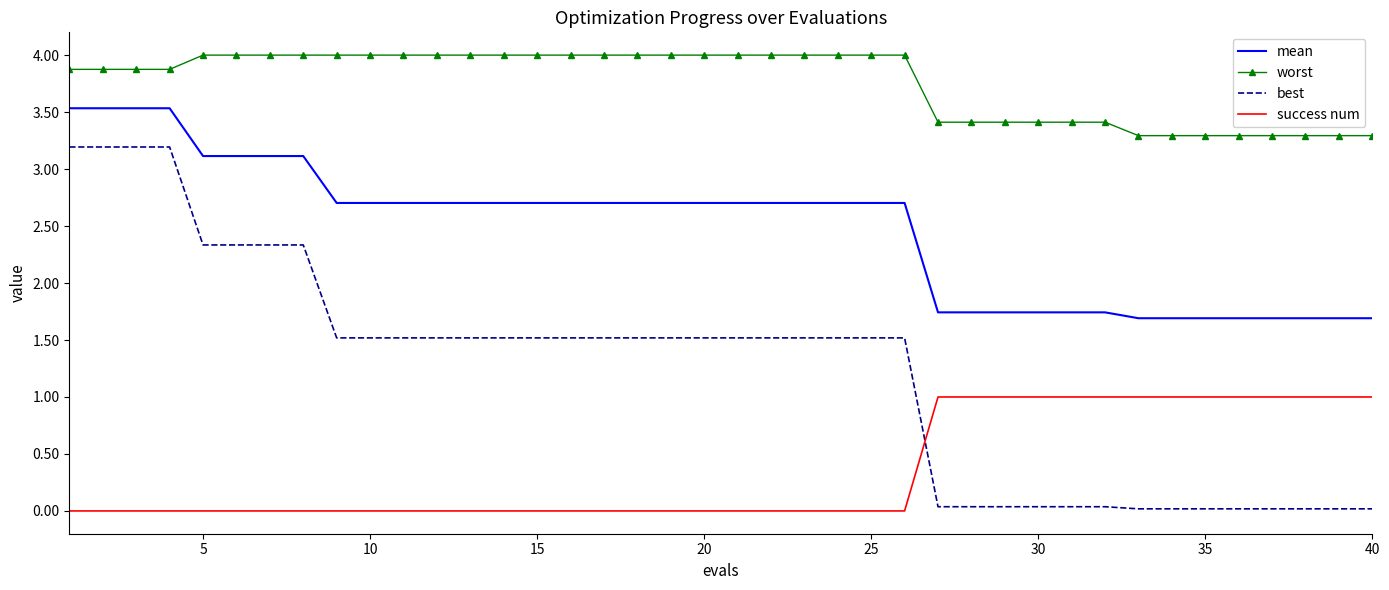

True or false: success num and mean intersect in this chart.

False